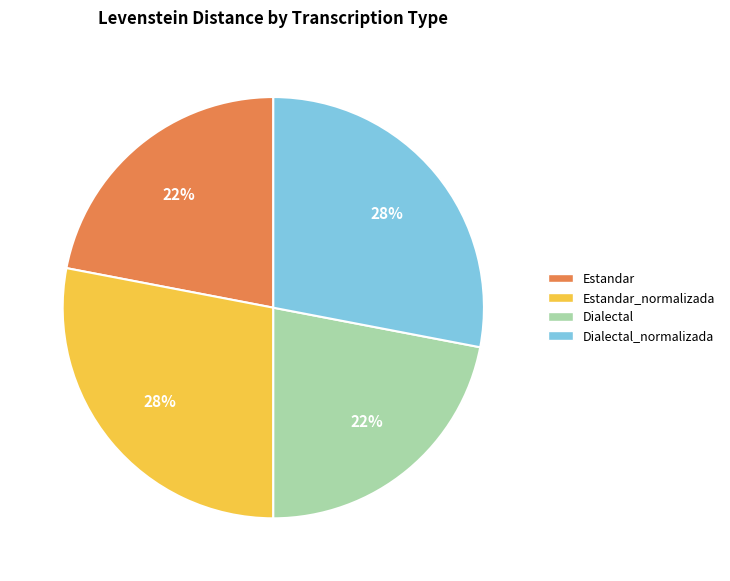

To the nearest percent, what portion does Estandar represent?

22%